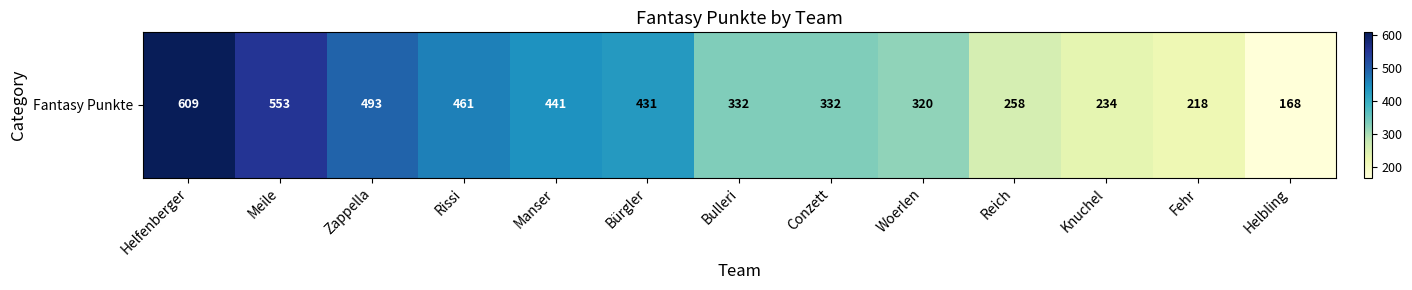

List the labels in order of value, smallest first.

Helbling, Fehr, Knuchel, Reich, Woerlen, Bulleri, Conzett, Bürgler, Manser, Rissi, Zappella, Meile, Helfenberger